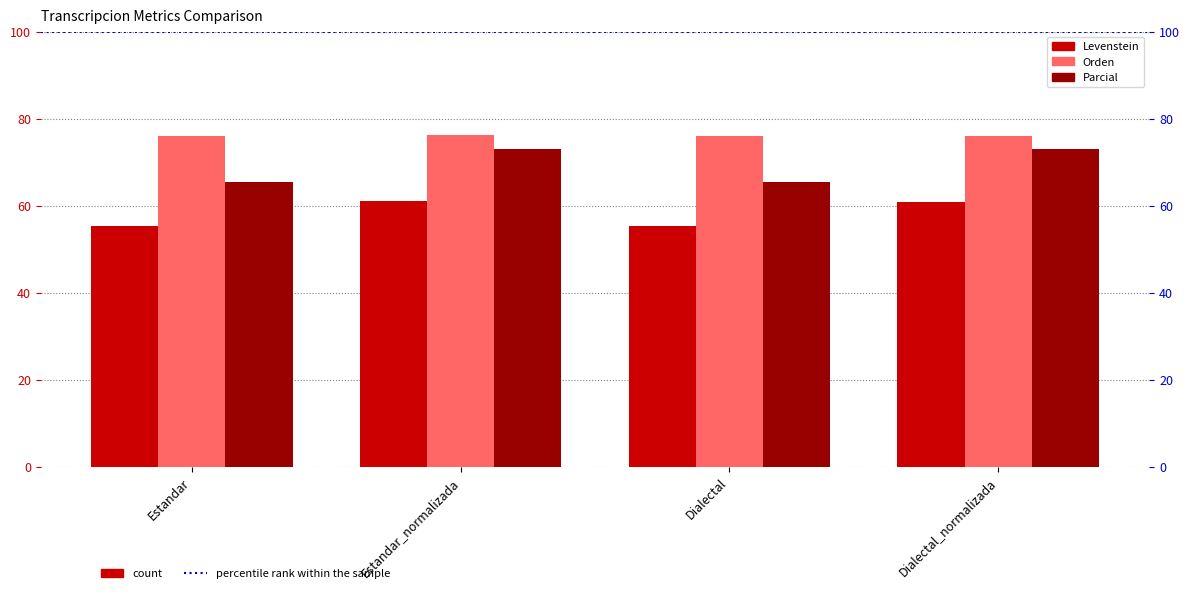

At which category is the sum across all series the highest?

Estandar_normalizada